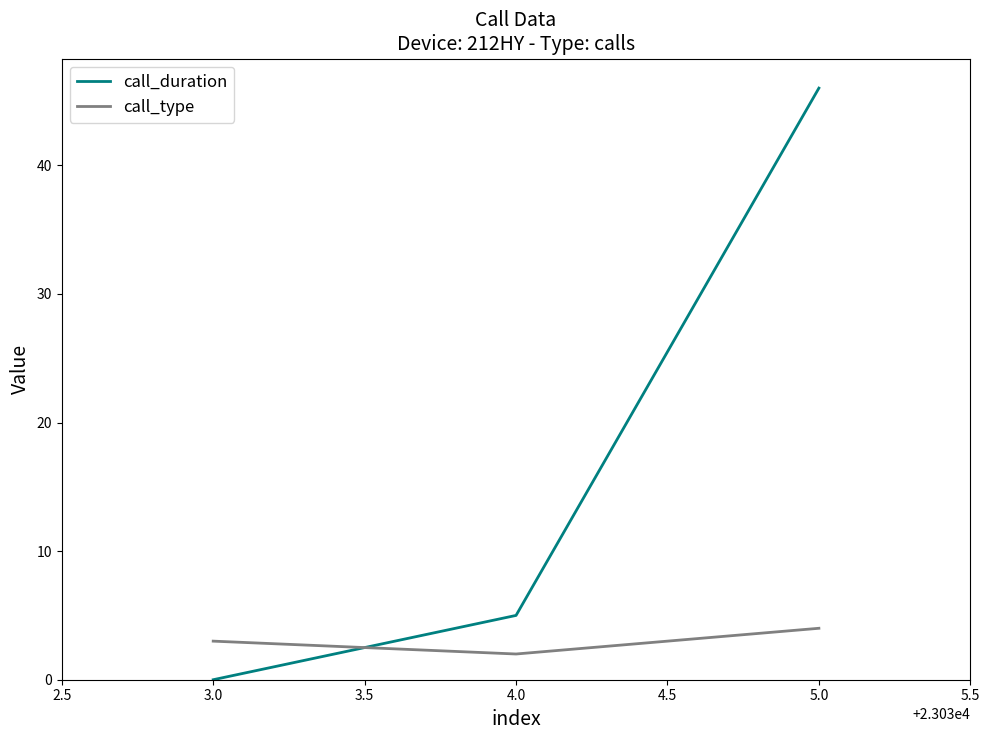

Rank the categories by call_duration value from lowest to highest.

3.0, 4.0, 5.0